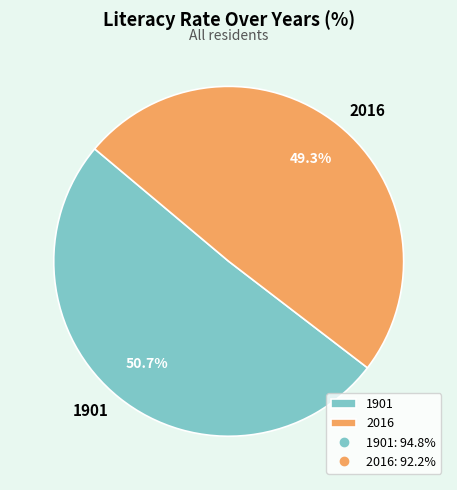

To the nearest percent, what portion does 1901 represent?

51%